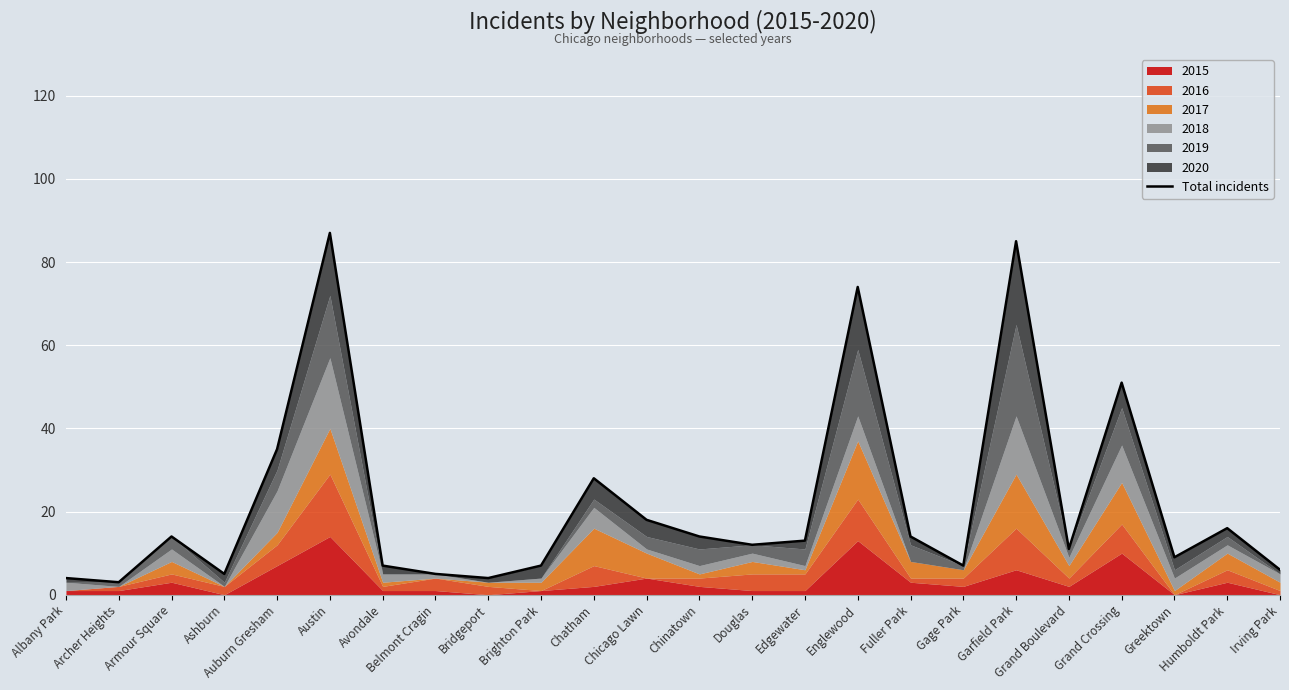

Where is the first local maximum?

Armour Square